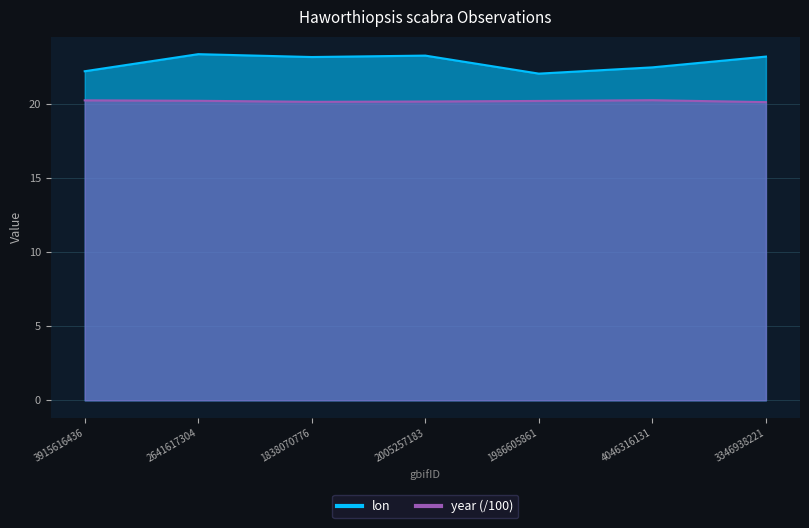

The year series shows 20.2 at 4046316131. True or false?

True